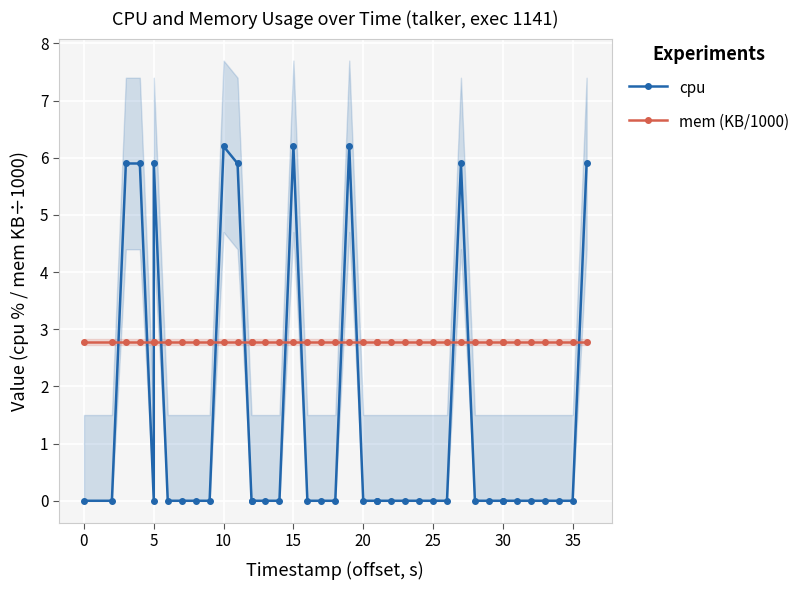

List the series in order of their overall mean, highest first.

mem (KB/1000), cpu